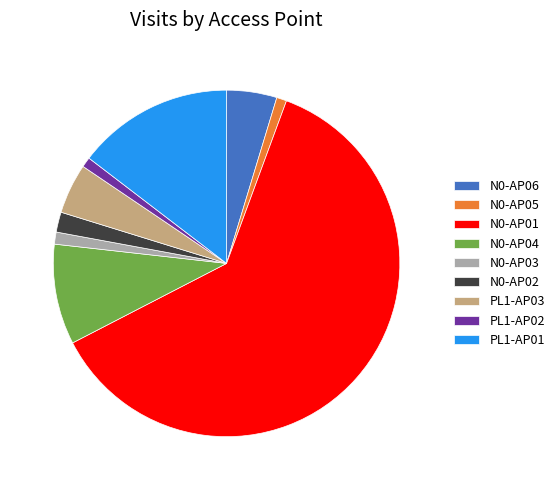

Count the number of slices in the pie.

9